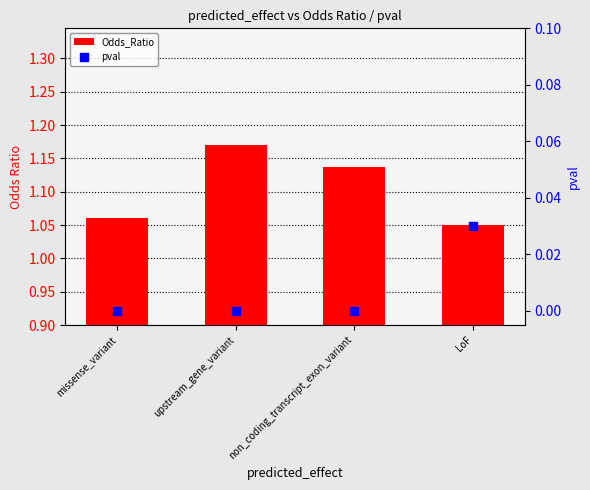

At which category is the sum across all series the highest?

upstream_gene_variant